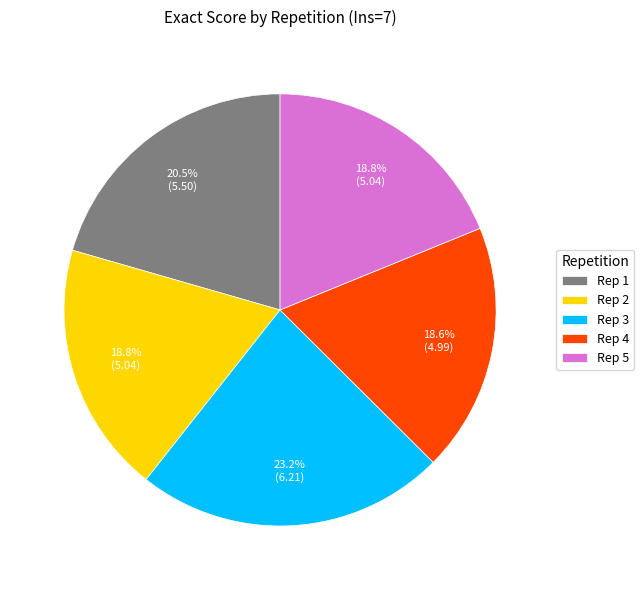

To the nearest percent, what percentage of the pie is Rep 5?

19%